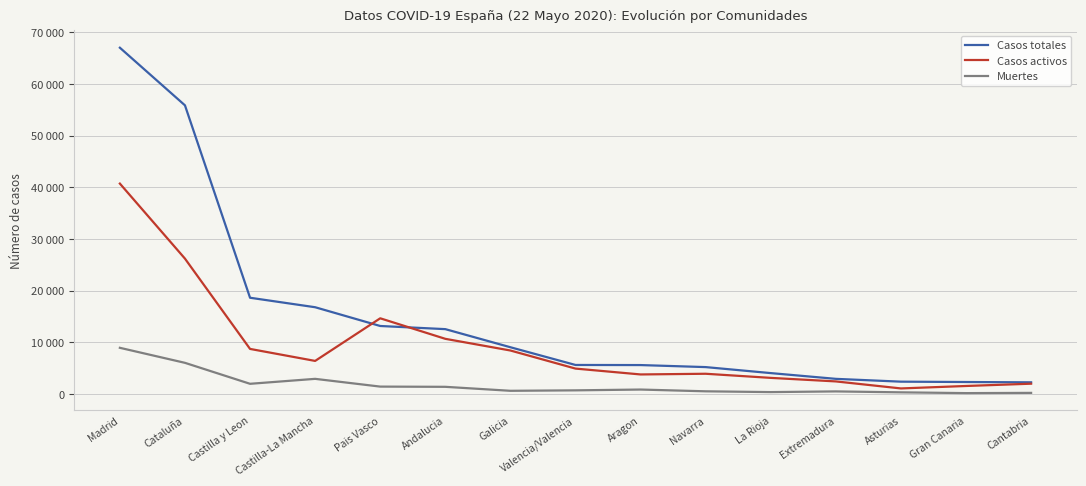

Rank the series by their maximum value, from highest to lowest.

Casos totales, Casos activos, Muertes